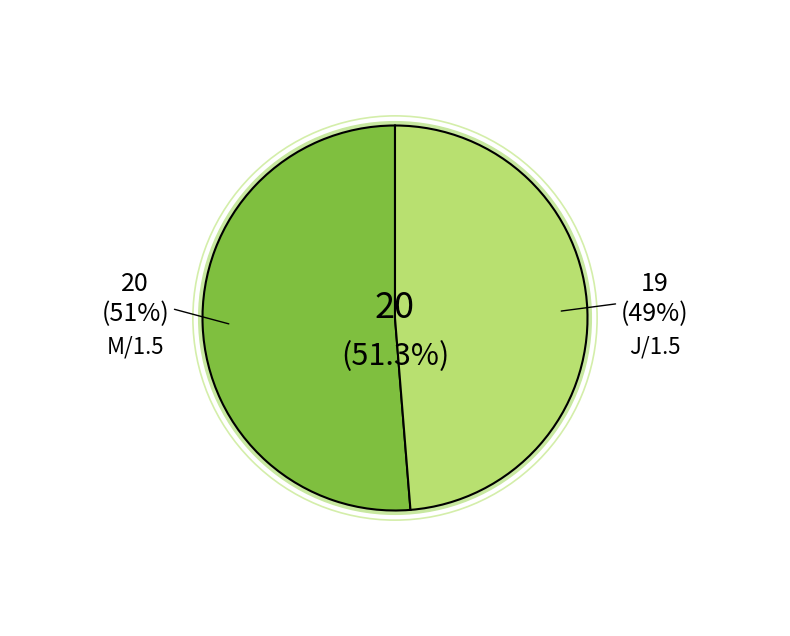

Does M/1.5 represent more than half of the total?

Yes